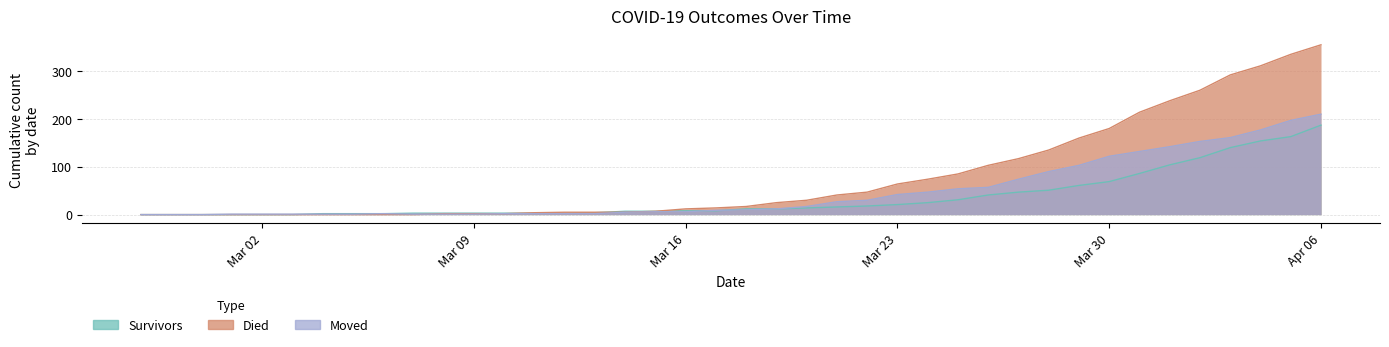

True or false: died has more than 2 points higher than both neighbors.

False